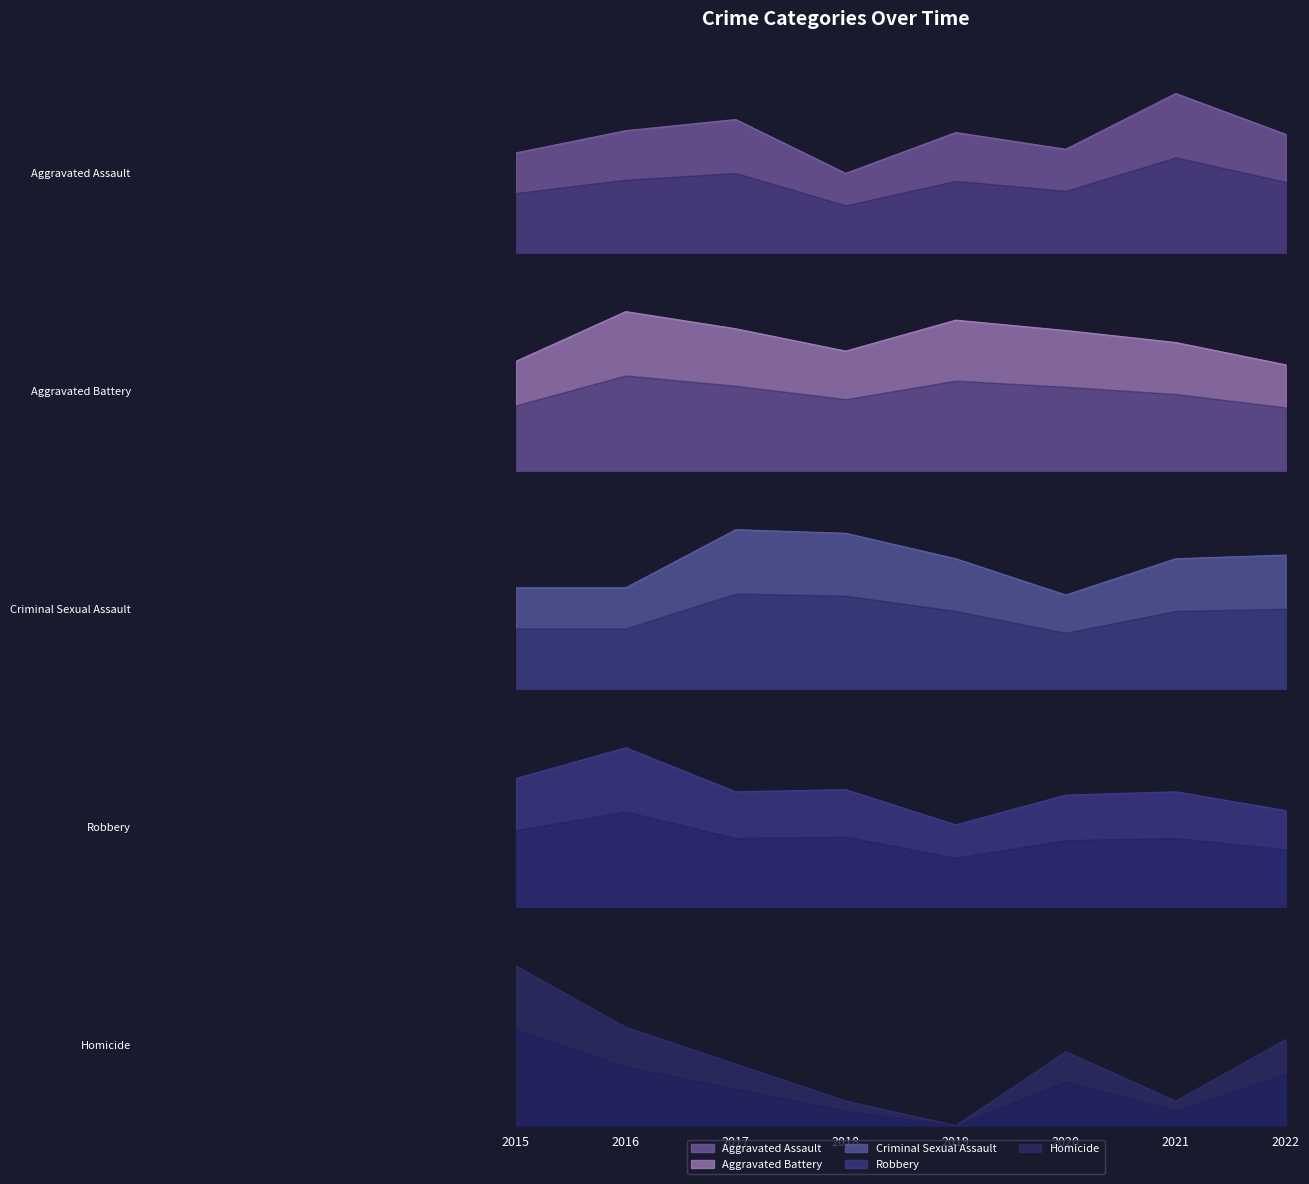

Between 2017 and 2015, which is larger?

2017